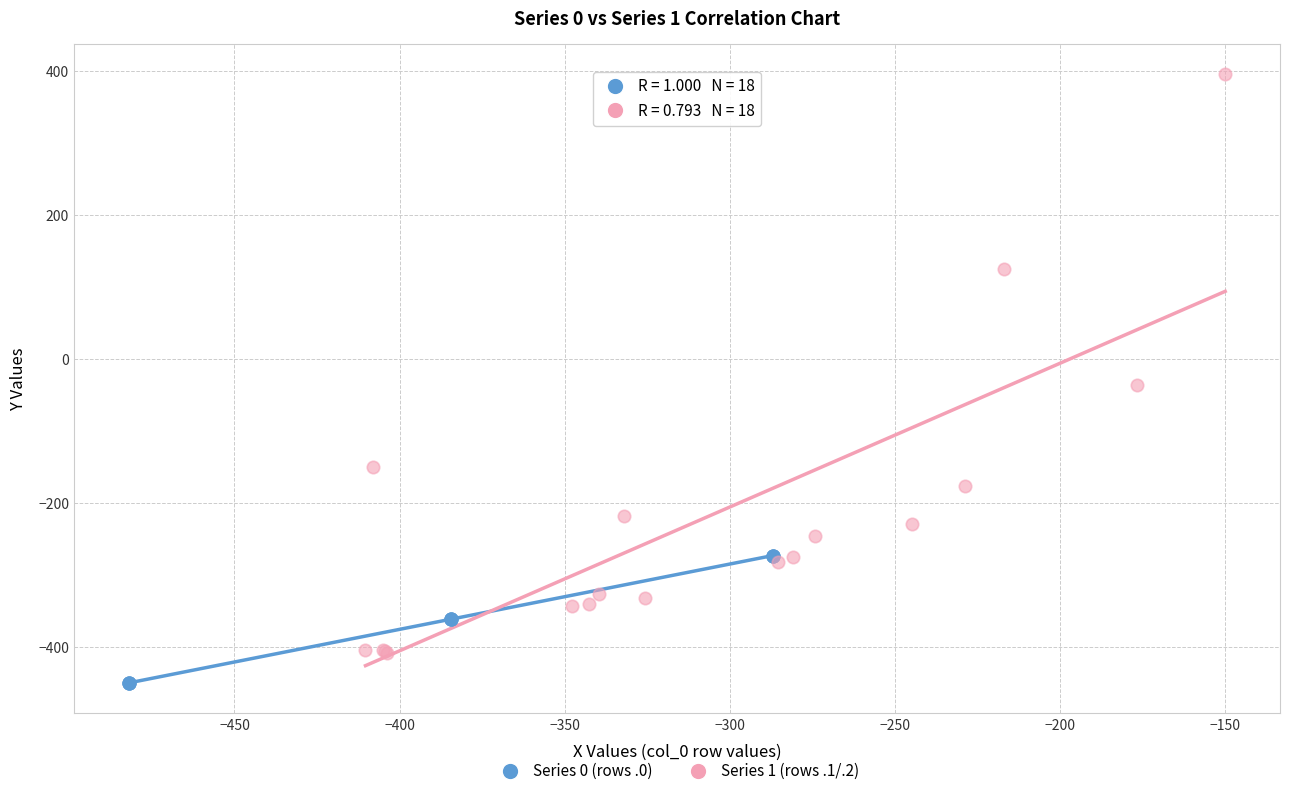

Which series has the largest Y range (max minus min)?

Series 1 (rows .1/.2)